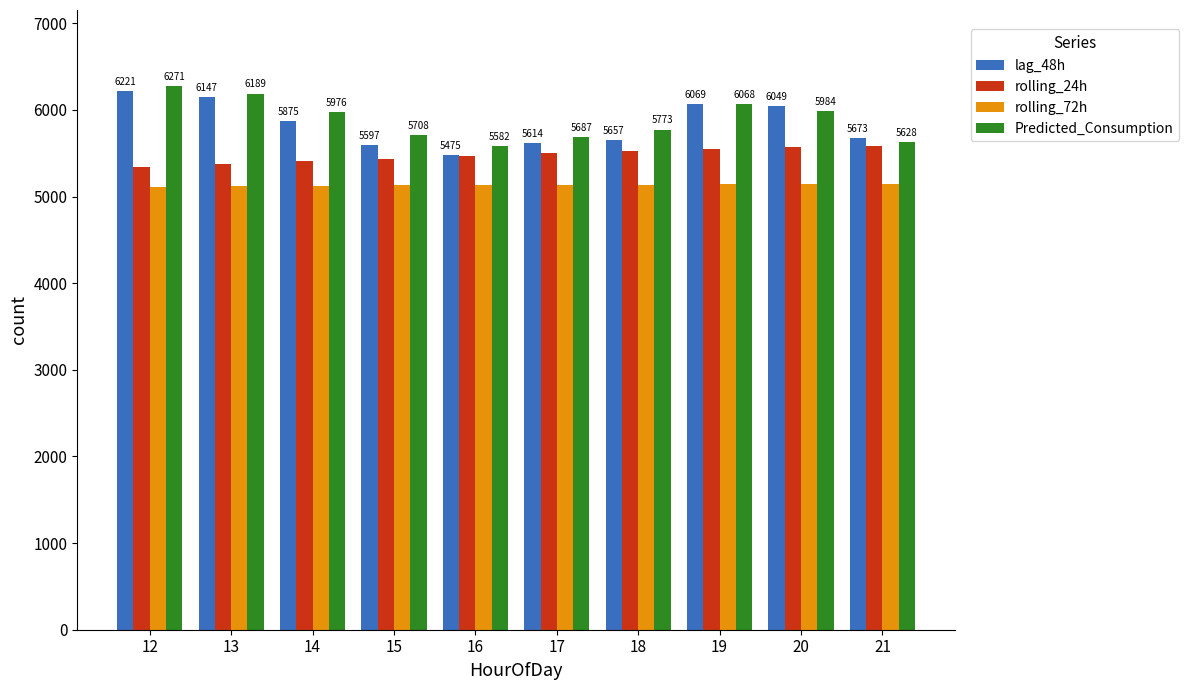

At which category is the sum across all series the highest?

12